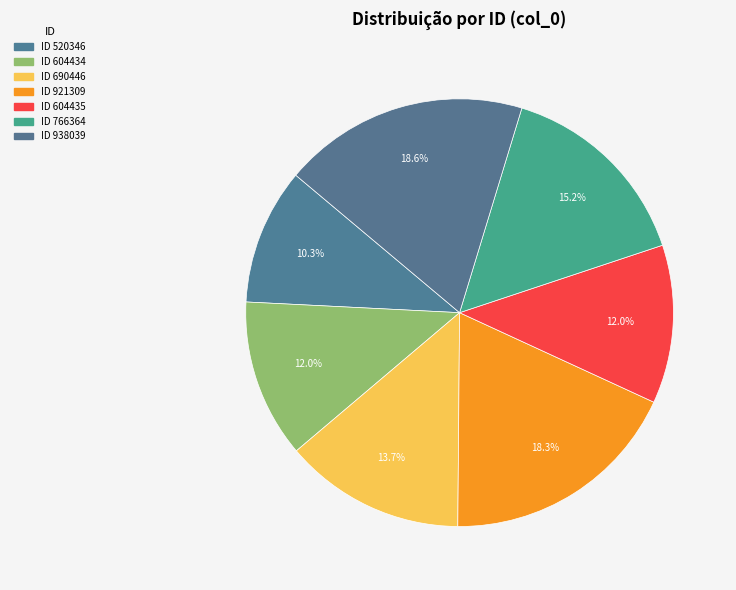

Rank the categories by value from highest to lowest.

938039, 921309, 766364, 690446, 604435, 604434, 520346